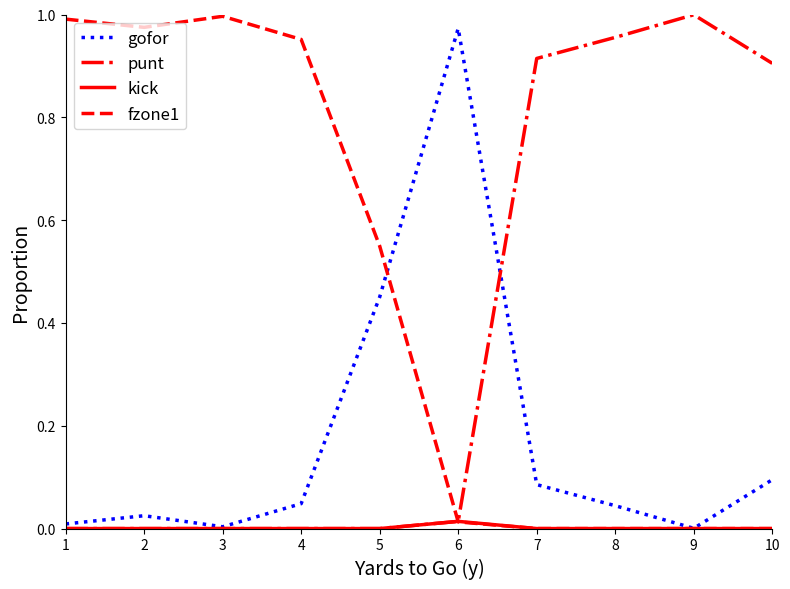

Which series changed the most between 5 and 8?

punt